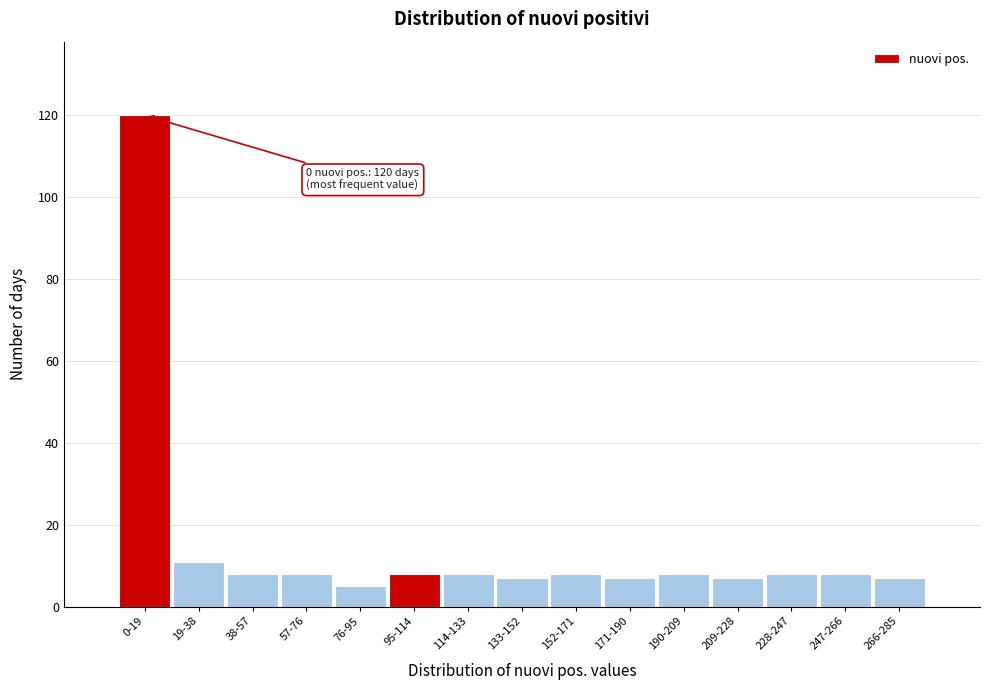

Reading left to right, transcribe all the data shown in this chart.

0-19=120	19-38=11	38-57=8	57-76=8	76-95=5	95-114=8	114-133=8	133-152=7	152-171=8	171-190=7	190-209=8	209-228=7	228-247=8	247-266=8	266-285=7